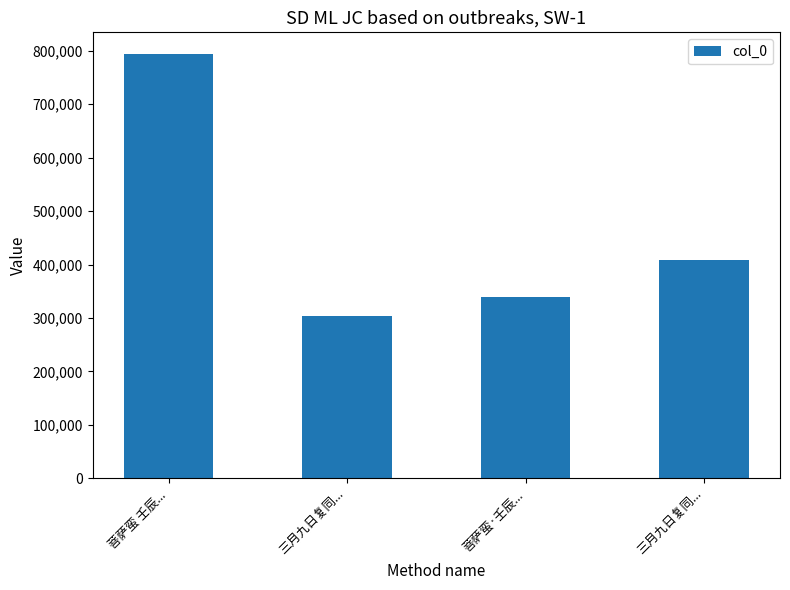

What is the ratio of the value at 菩萨蛮·壬辰... to the value at 三月九日复同...?

1.1